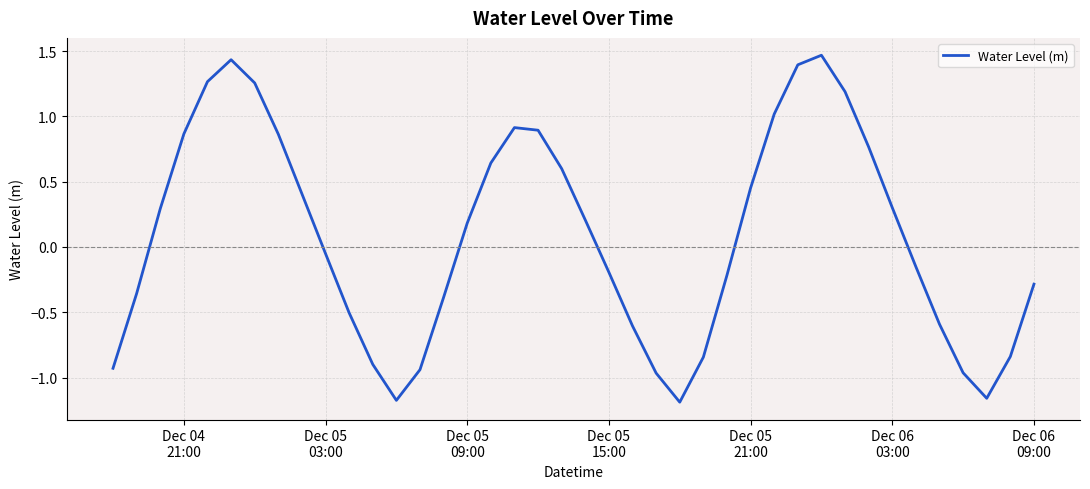

Does the chart have visible grid lines?

Yes